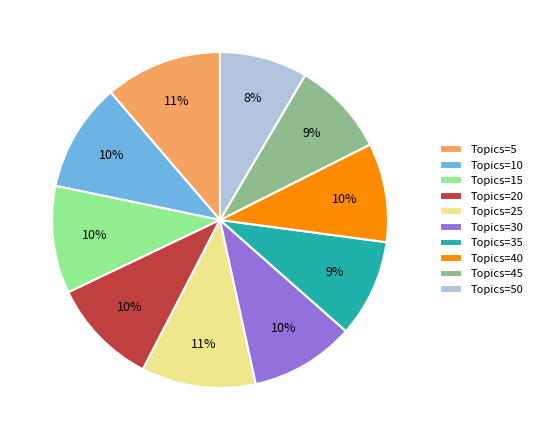

How many slices are in this pie chart?

10